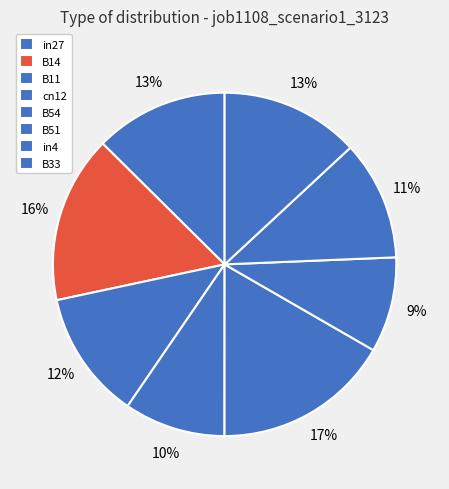

To the nearest percent, what is the difference between the in27 and in4 slice percentages?

1%